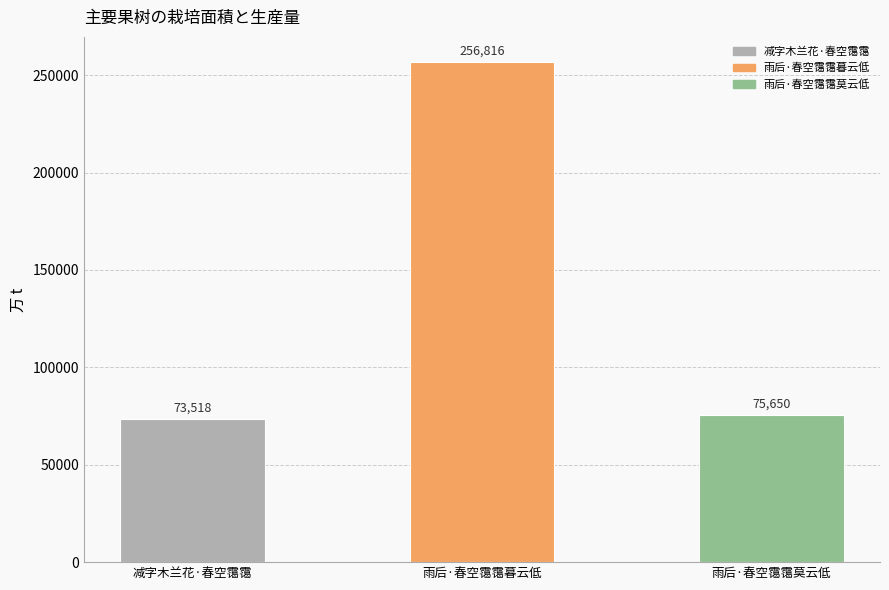

At which label does the data first exceed 75650?

雨后·春空霭霭暮云低